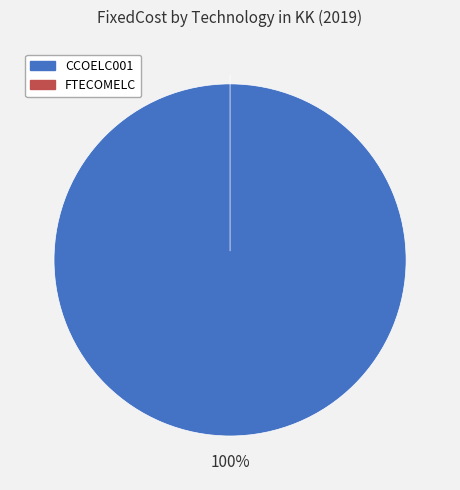

Is CCOELC001 the majority of the pie?

Yes